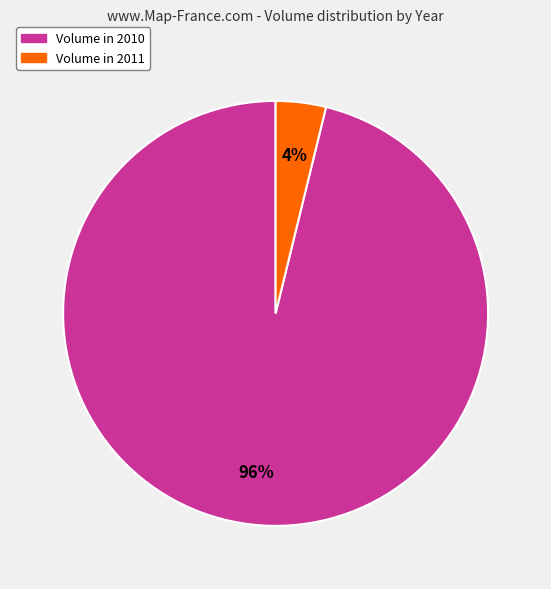

To the nearest percent, what is the difference between the largest and smallest slice percentages?

92%